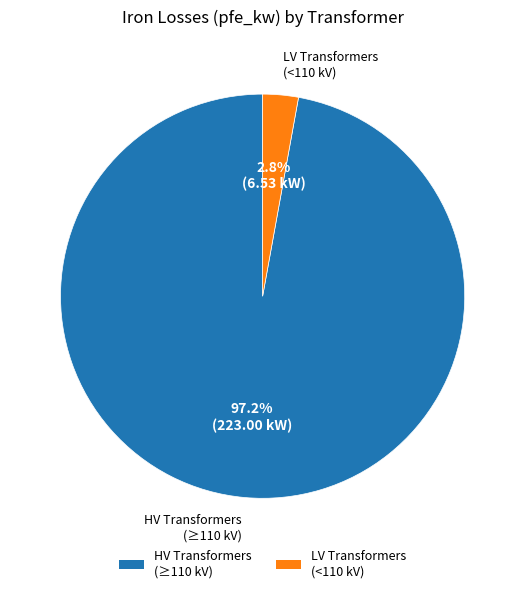

How many slices are in this pie chart?

2